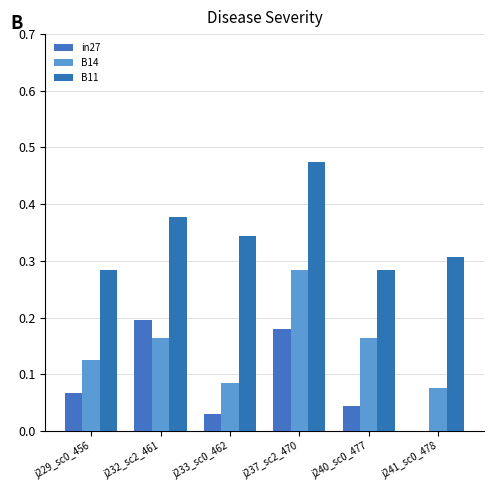

The value of in27 at j232_sc2_461 is 0.2. True or false?

True